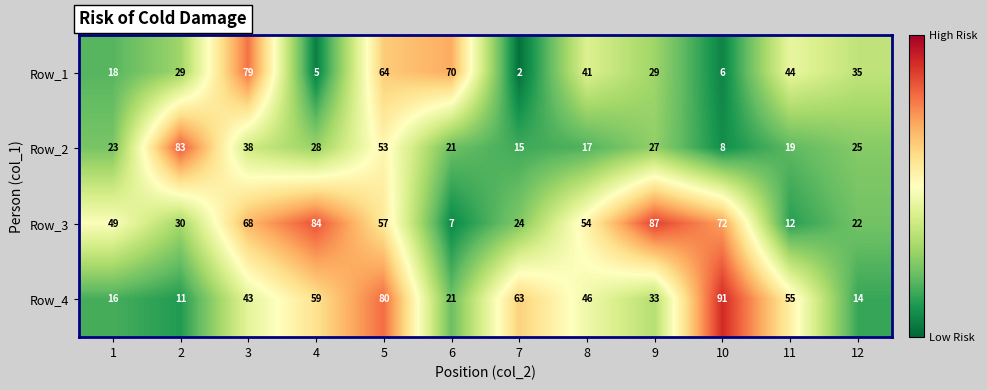

Rank the categories by Row_3 value from highest to lowest.

9, 4, 10, 3, 5, 8, 1, 2, 7, 12, 11, 6